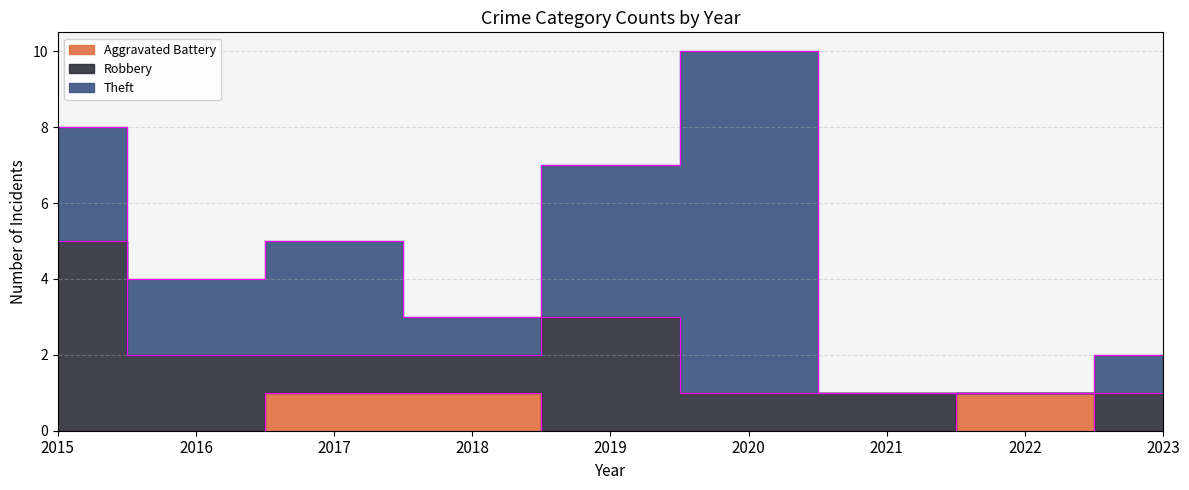

What is the difference between the second highest and second lowest values in the Aggravated Battery series?

1